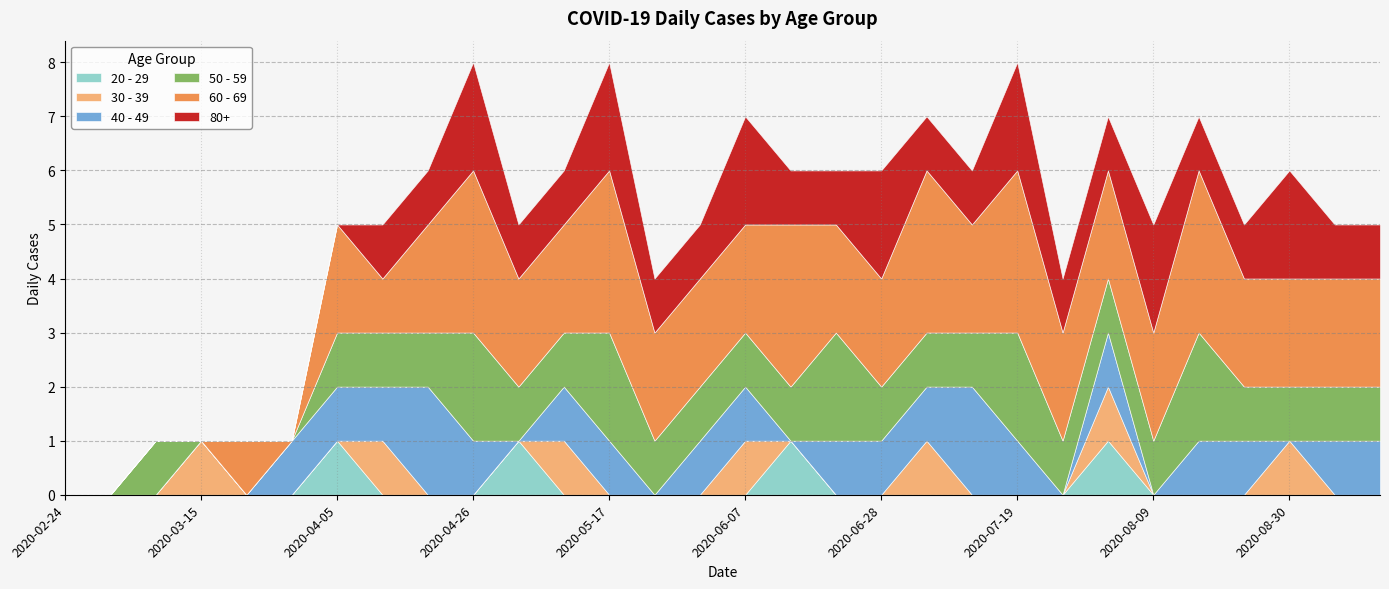

Between which two adjacent categories do 30 - 39 and 60 - 69 first intersect?

2020-03-15 and 2020-03-22